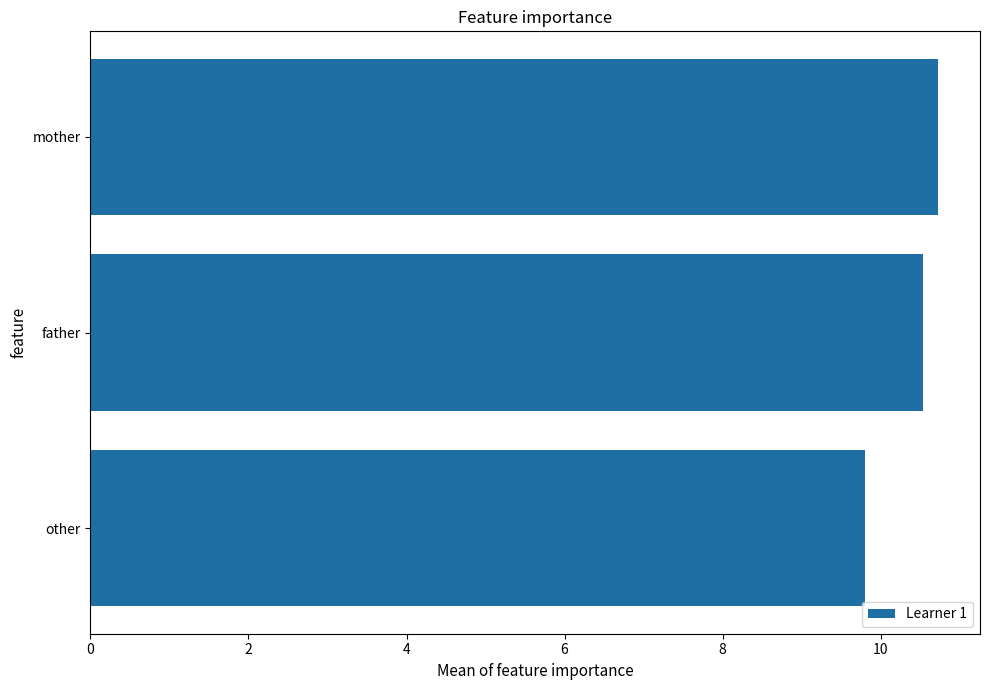

Are the bars grouped side by side (vs. stacked)?

No